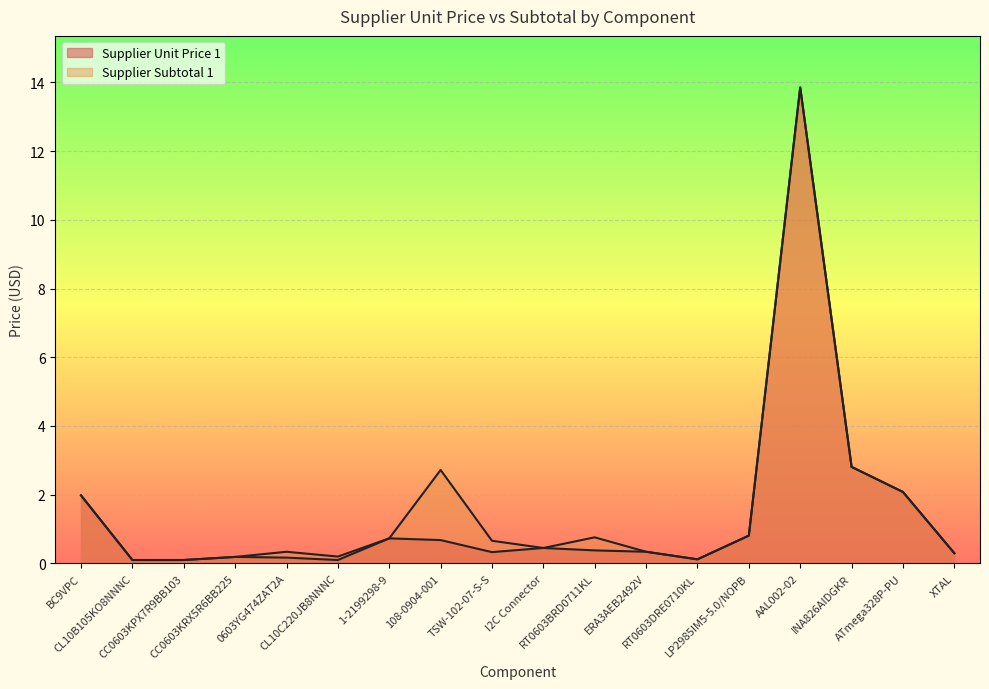

At which category is the sum across all series the highest?

AAL002-02